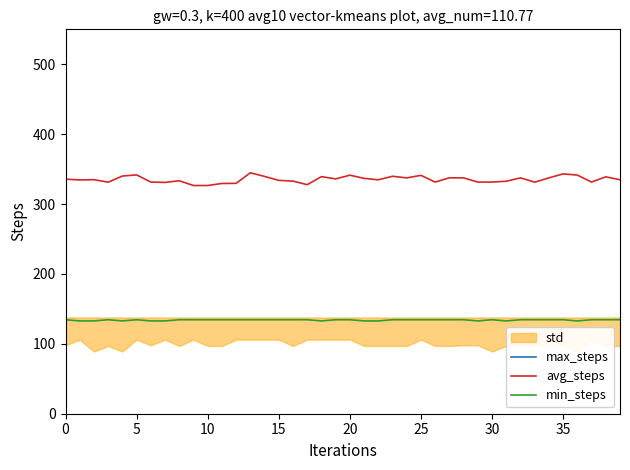

Which series has the largest total across all categories?

max_steps